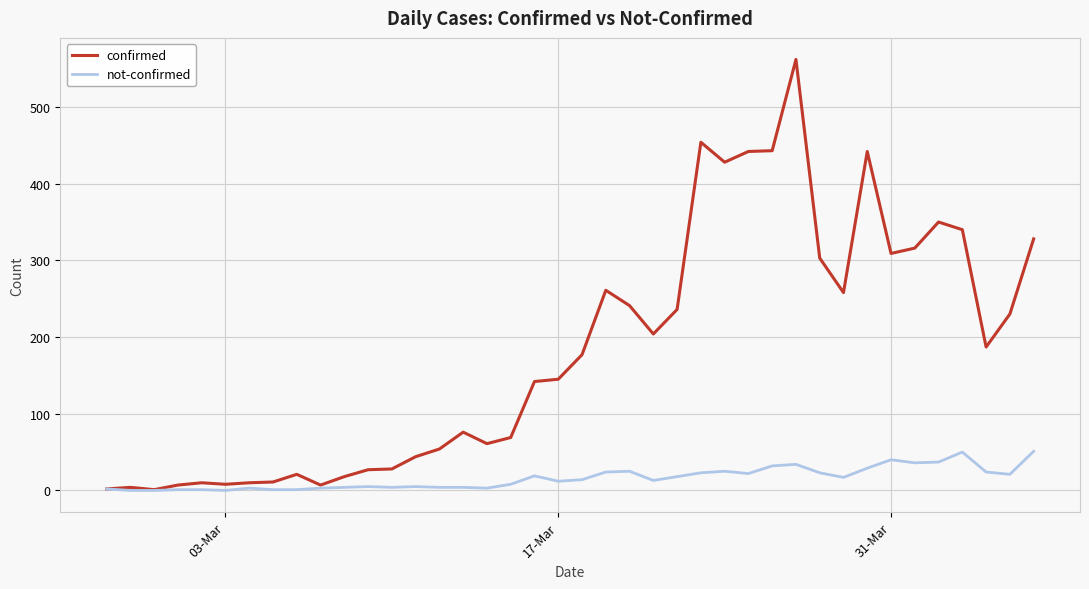

How many distinct data groups are displayed?

2